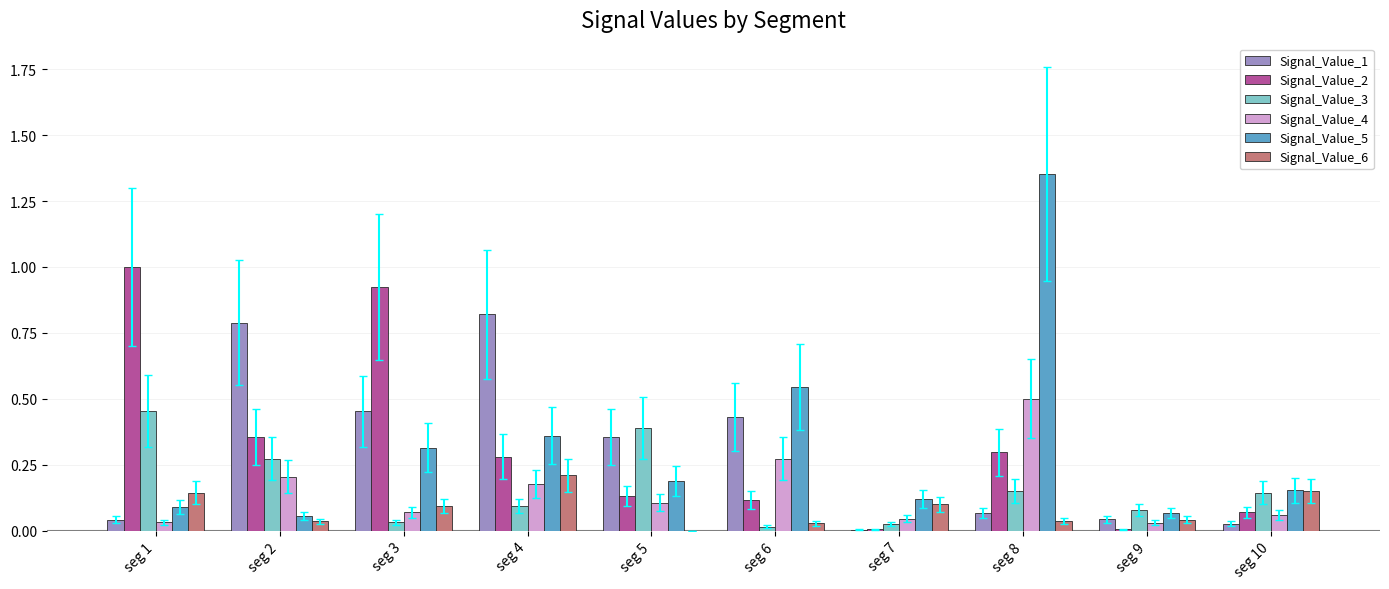

The Signal_Value_2 series shows 0.4 at seg 2. True or false?

True